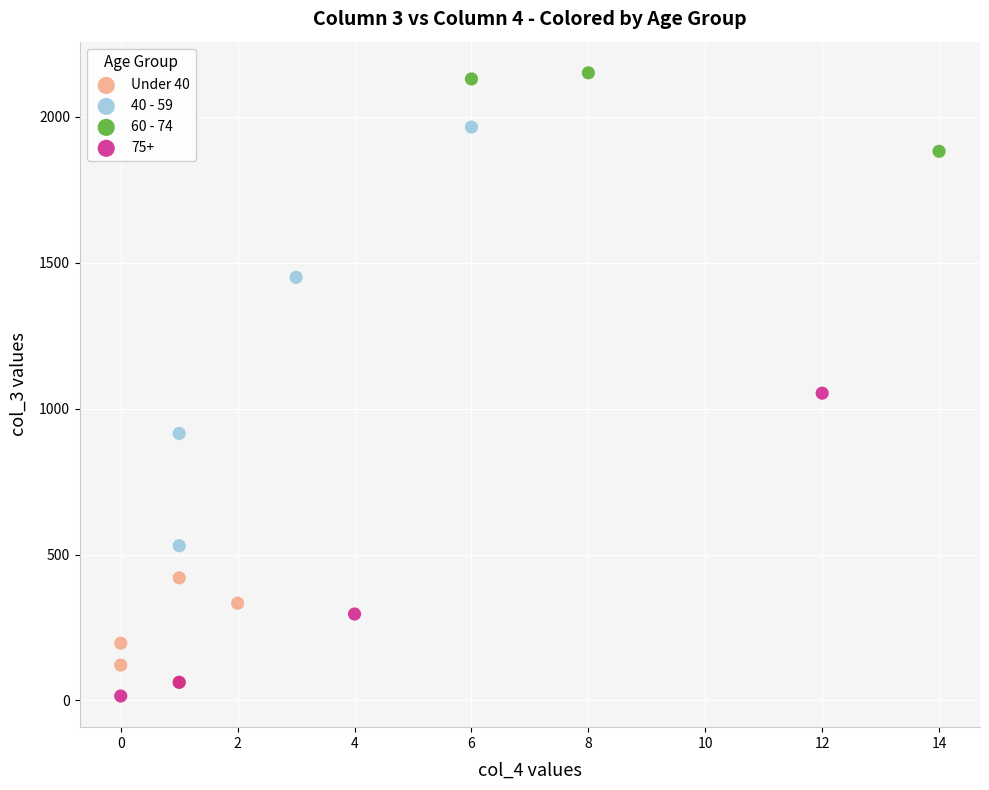

Which series has the largest Y range (max minus min)?

40 - 59